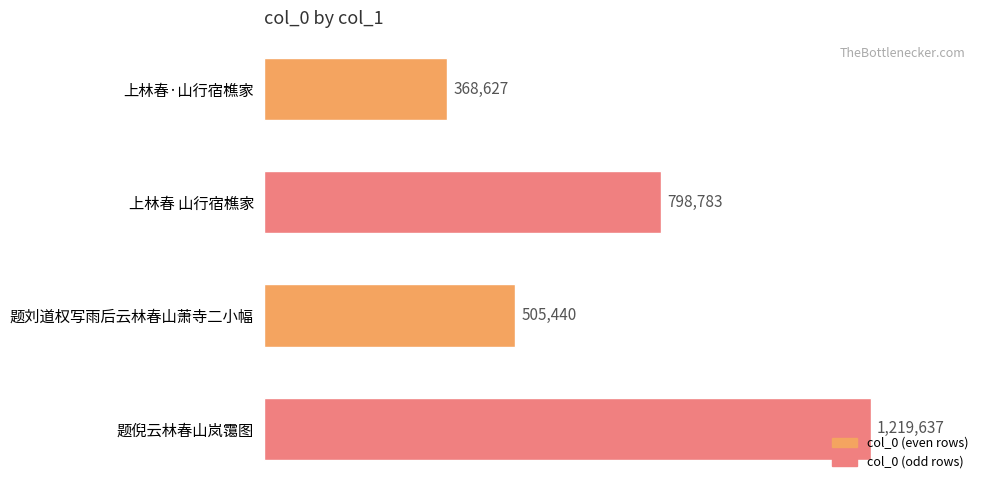

Are the bars horizontal?

Yes